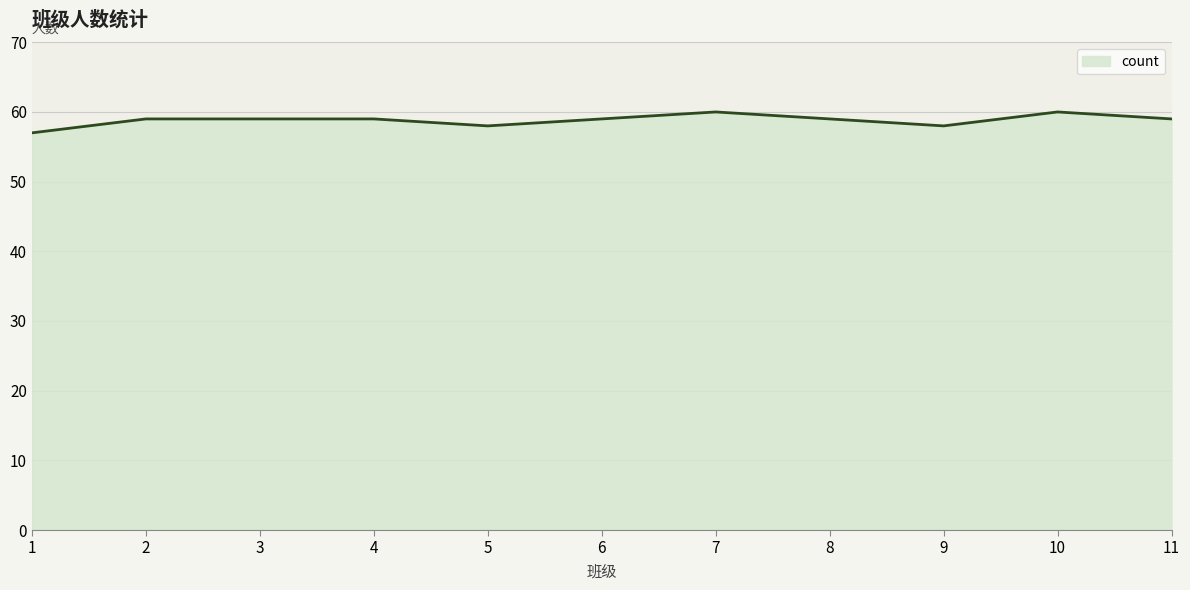

What is the ratio of the value at 5 to the value at 2?

1.0